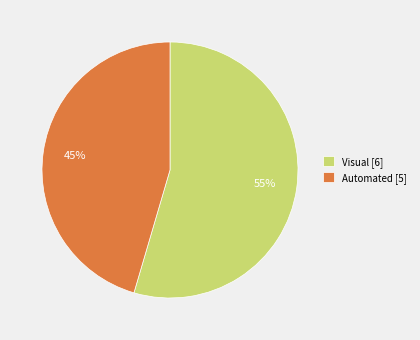

Which category has the biggest portion of the pie?

Visual